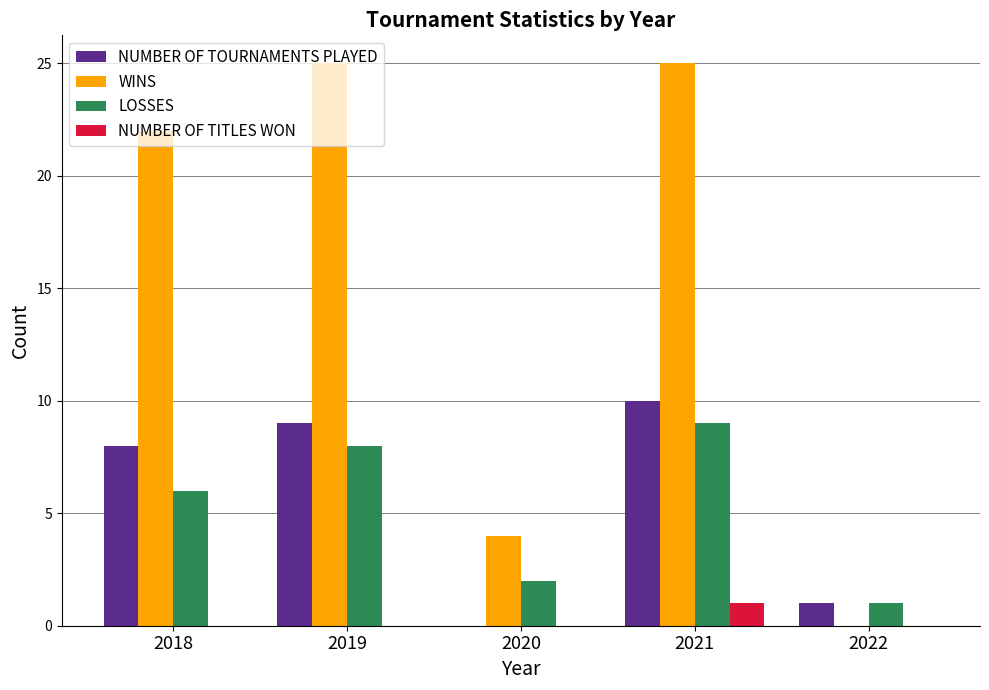

What are all the series names shown in the legend?

NUMBER OF TOURNAMENTS PLAYED, WINS, LOSSES, NUMBER OF TITLES WON